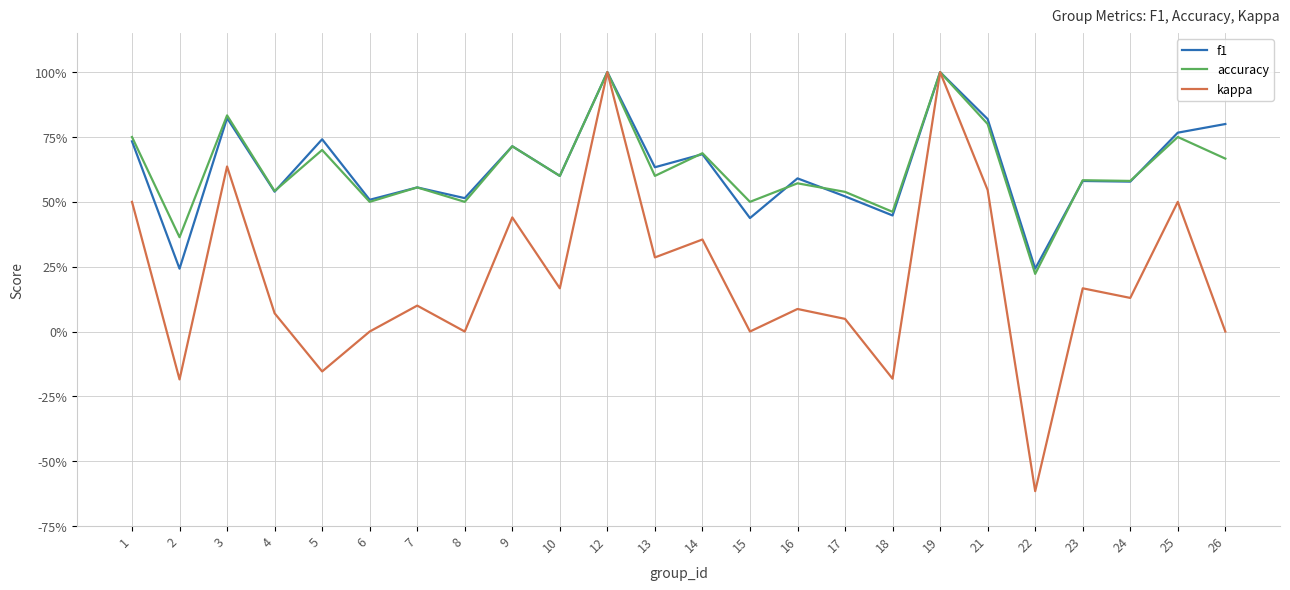

What are all the series names shown in the legend?

f1, accuracy, kappa